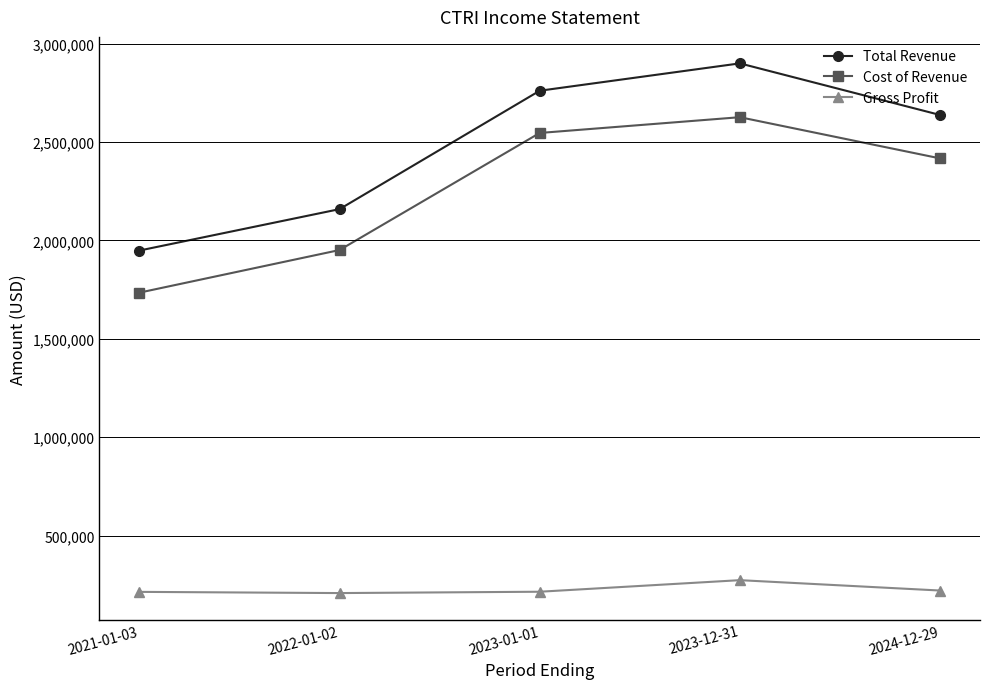

What is the maximum value shown in the chart?

2899300